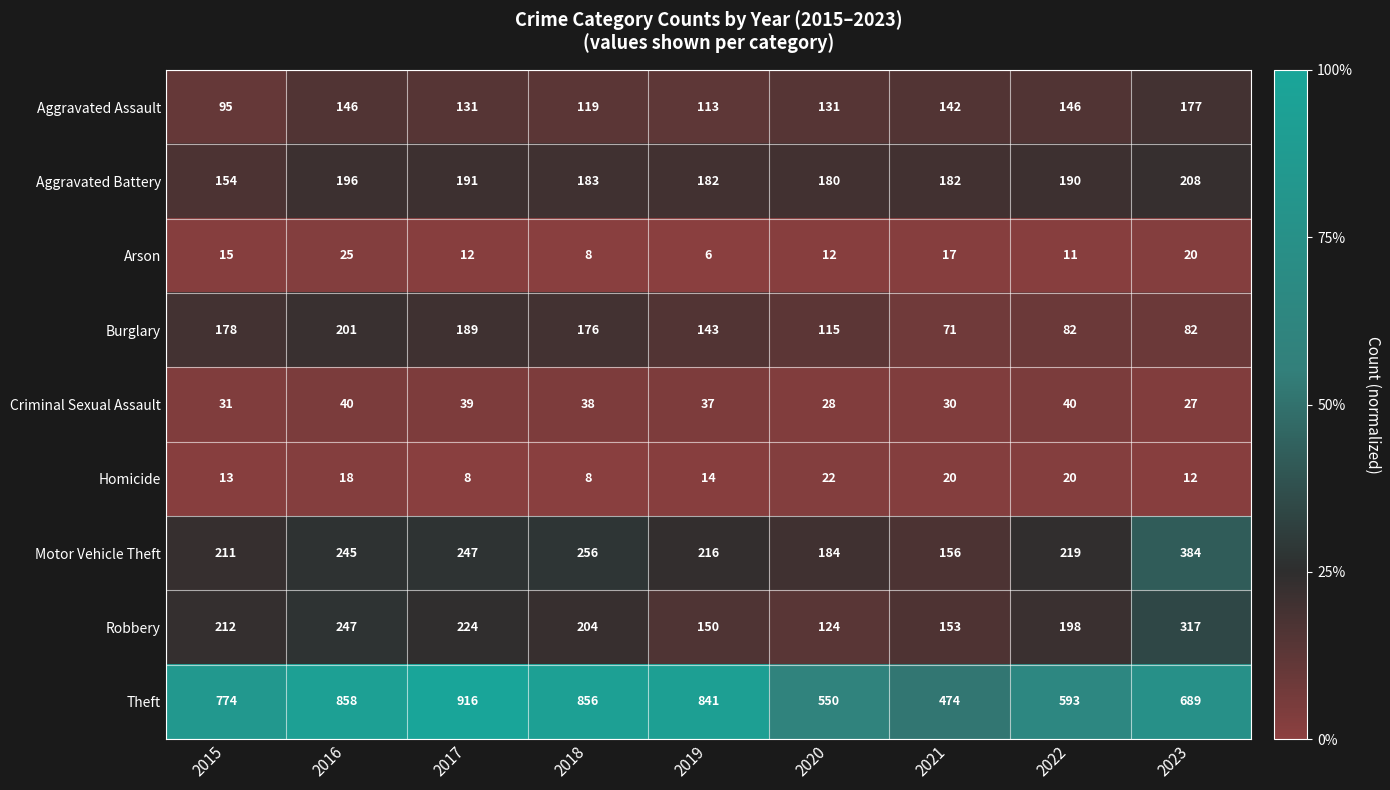

What is the sum of the Burglary values at 2016 and 2019?

344